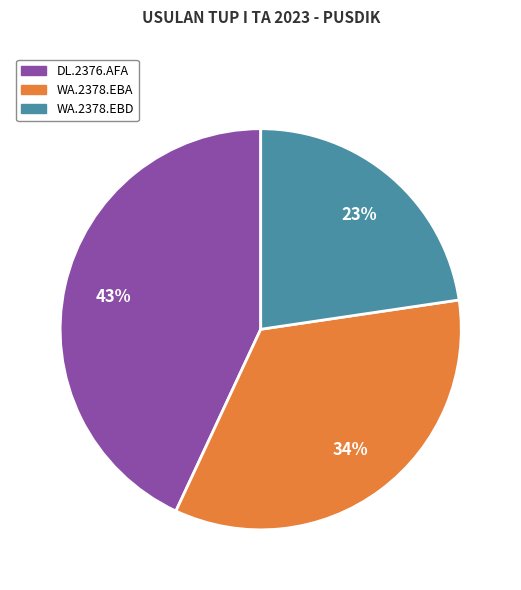

Count the number of slices in the pie.

3